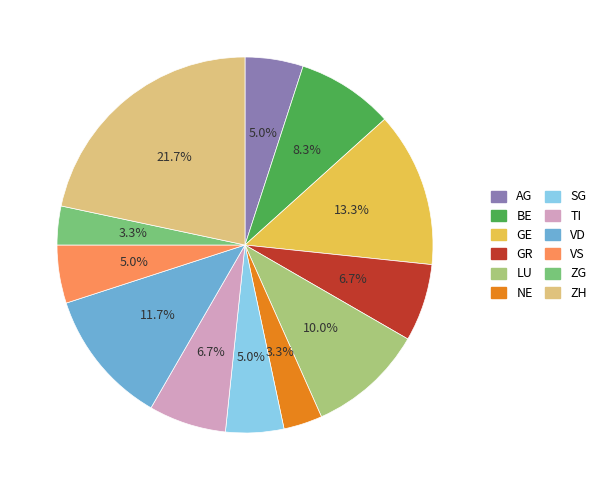

Does any single category account for the majority?

No